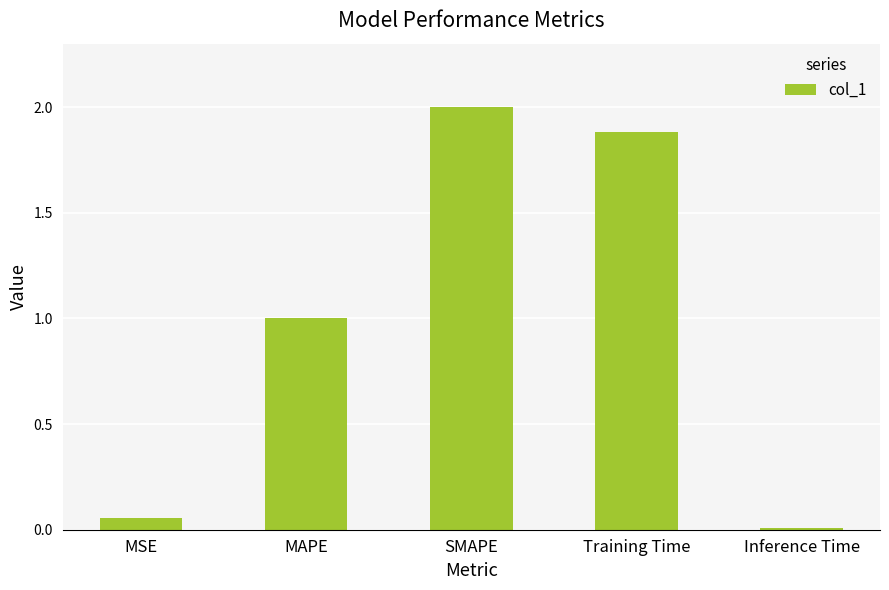

Which has a higher value, Inference Time or Training Time?

Training Time